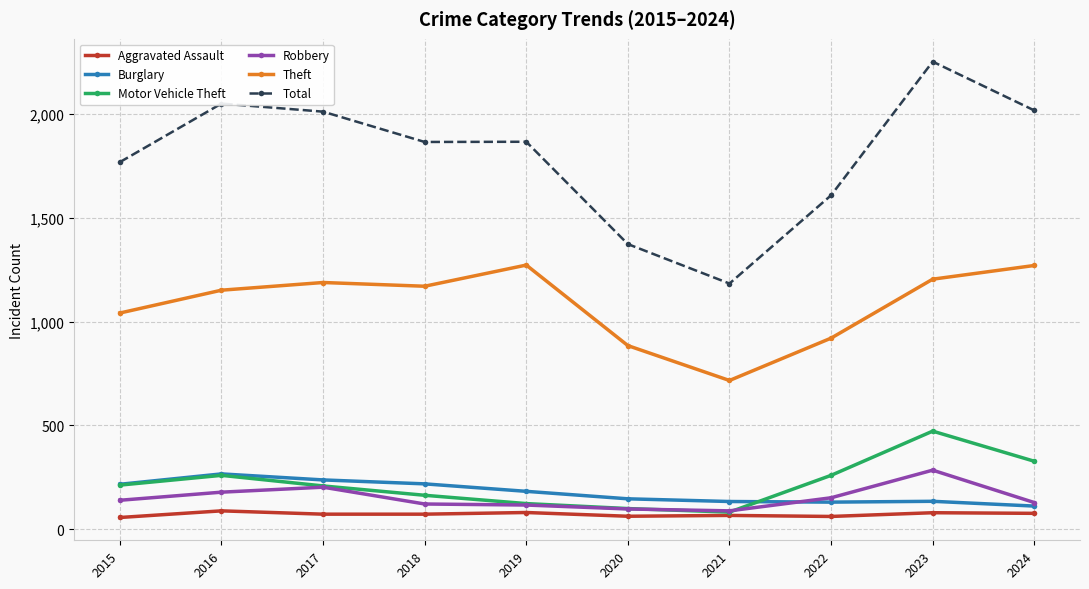

At 2018, list the series in order from largest to smallest.

Total, Theft, Burglary, Motor Vehicle Theft, Robbery, Aggravated Assault